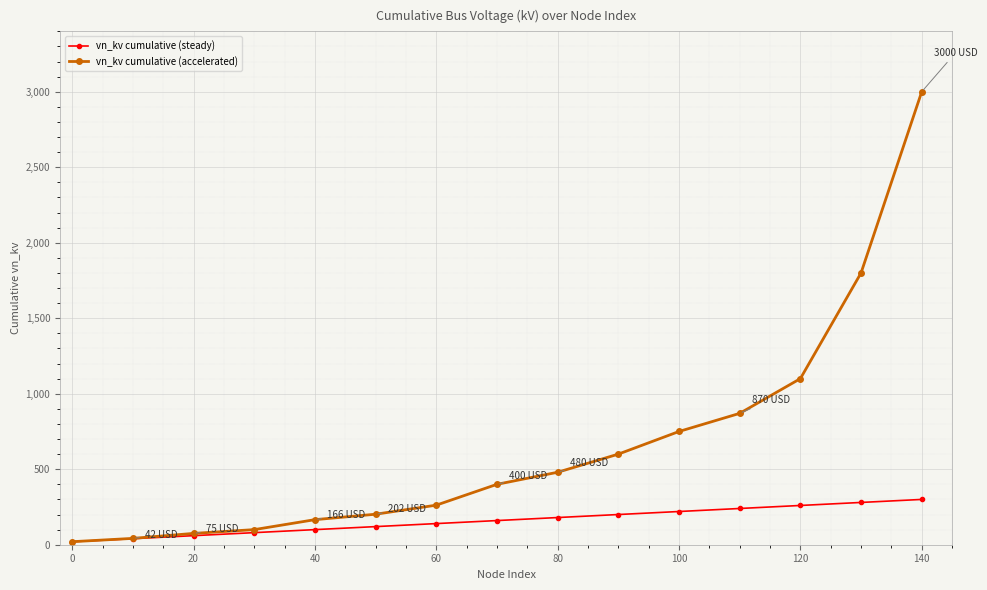

What is the highest value of the vn_kv cumulative (steady) series?

300